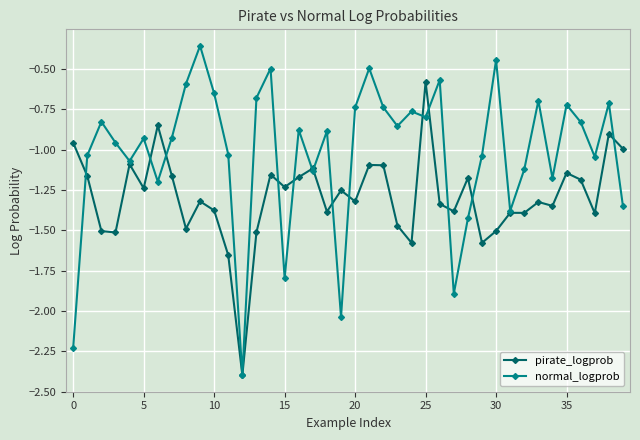

Which series has the widest spread of values?

normal_logprob